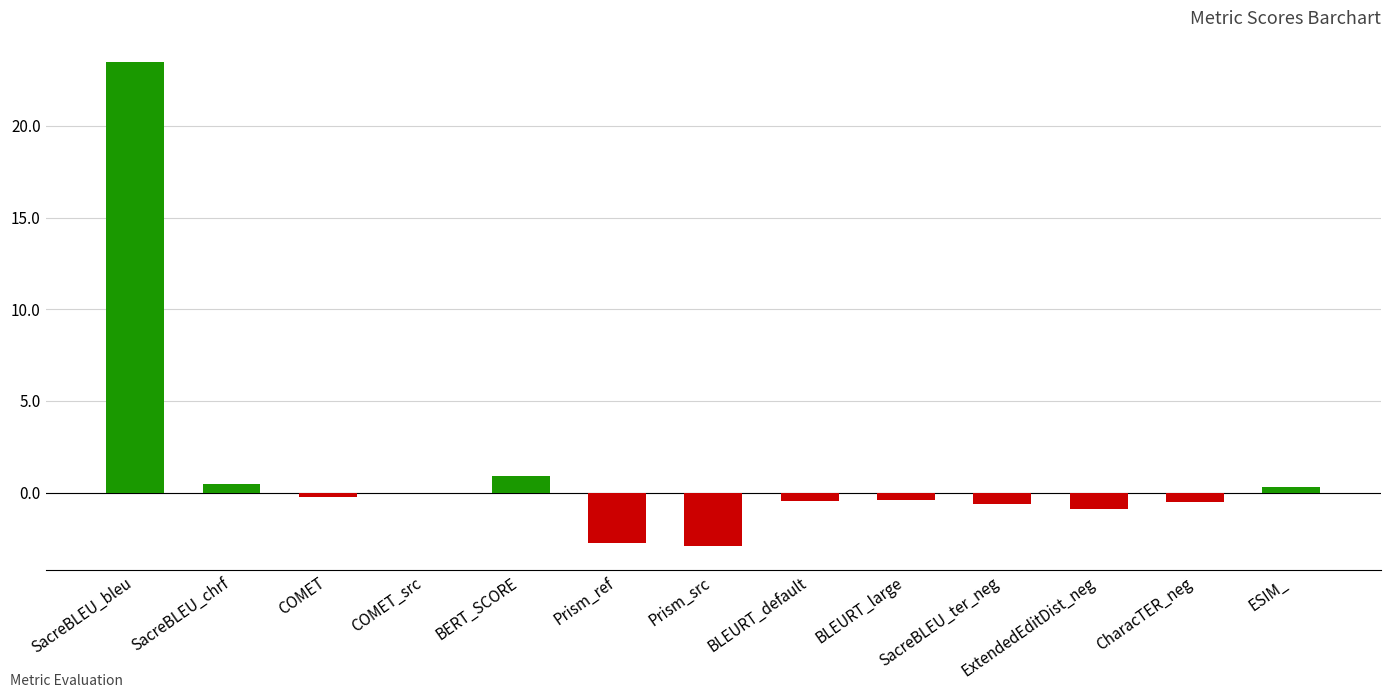

Are the bars horizontal?

No